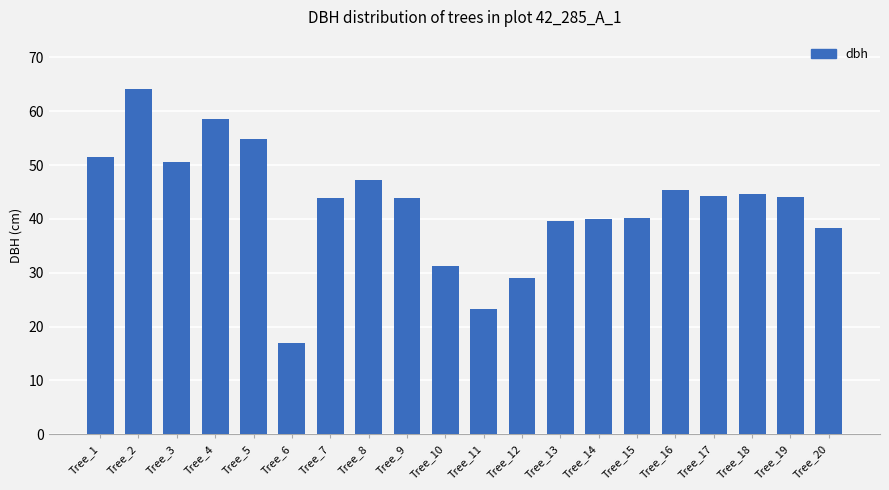

Does the chart contain stacked bars?

No